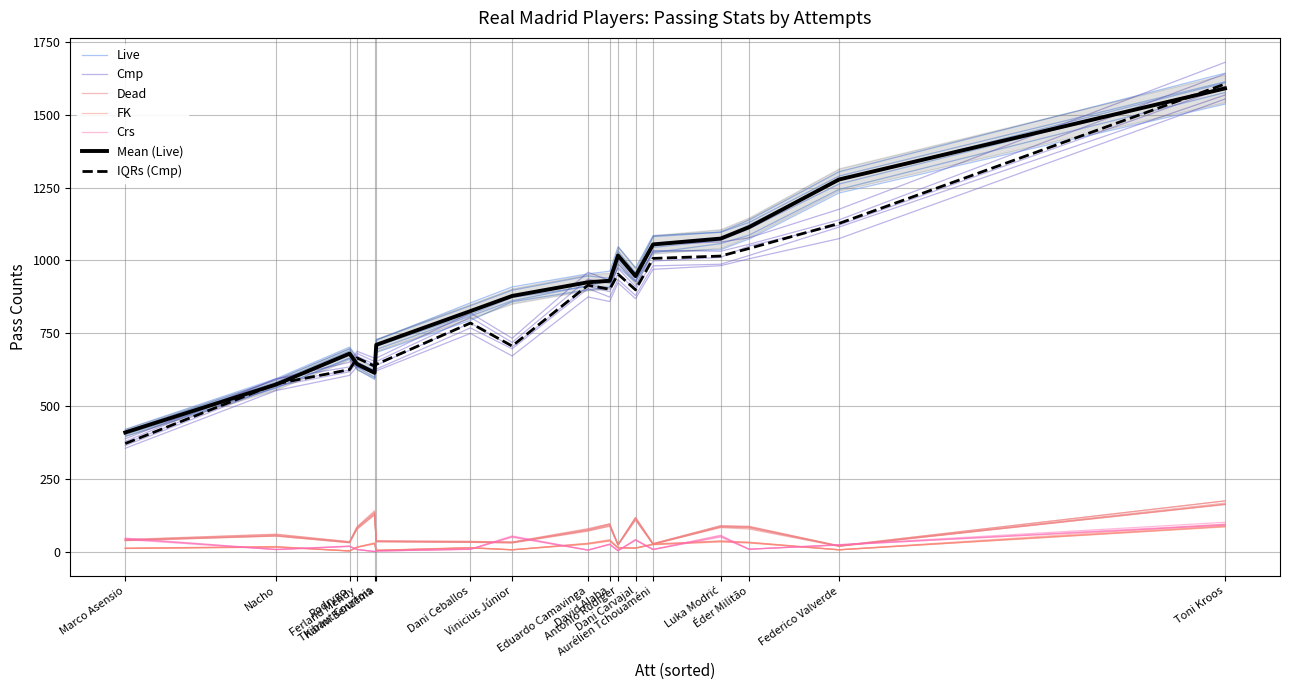

What is the difference between the second highest and minimum values in the Dead series?

113